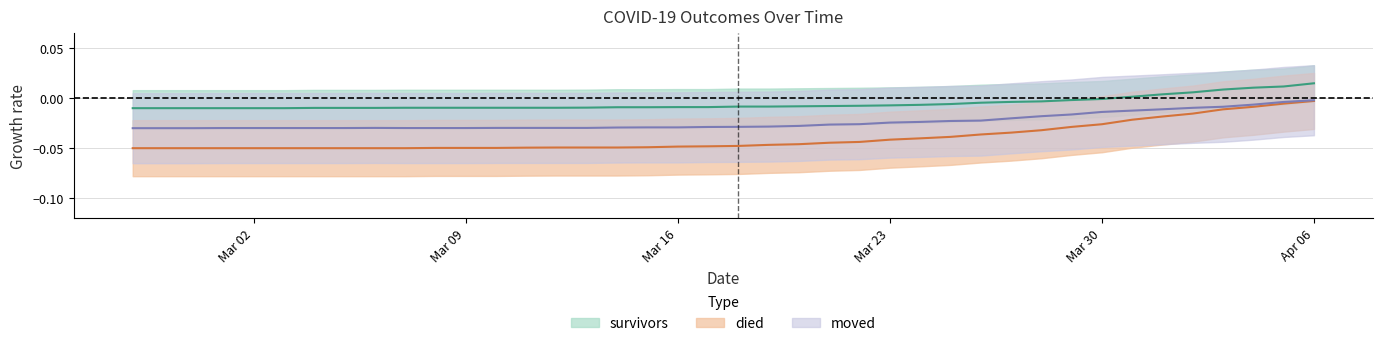

How many categories are shown in the chart?

40